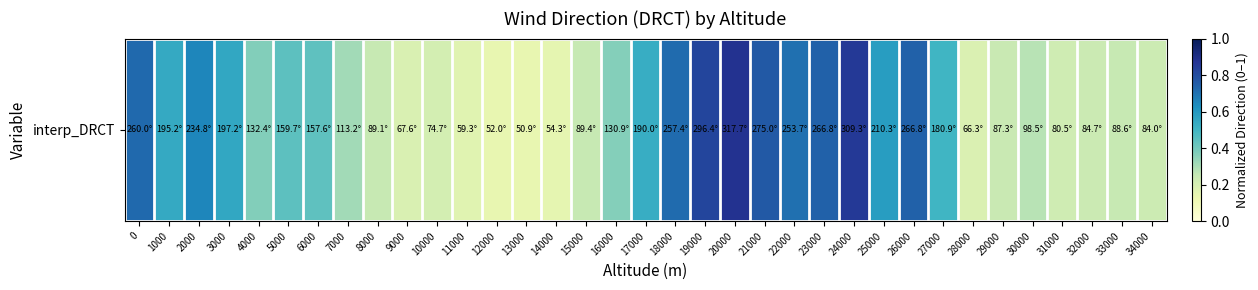

Reading left to right, extract all data points from this chart.

0=0.7	1000=0.5	2000=0.7	3000=0.5	4000=0.4	5000=0.4	6000=0.4	7000=0.3	8000=0.2	9000=0.2	10000=0.2	11000=0.2	12000=0.1	13000=0.1	14000=0.2	15000=0.2	16000=0.4	17000=0.5	18000=0.7	19000=0.8	20000=0.9	21000=0.8	22000=0.7	23000=0.7	24000=0.9	25000=0.6	26000=0.7	27000=0.5	28000=0.2	29000=0.2	30000=0.3	31000=0.2	32000=0.2	33000=0.2	34000=0.2